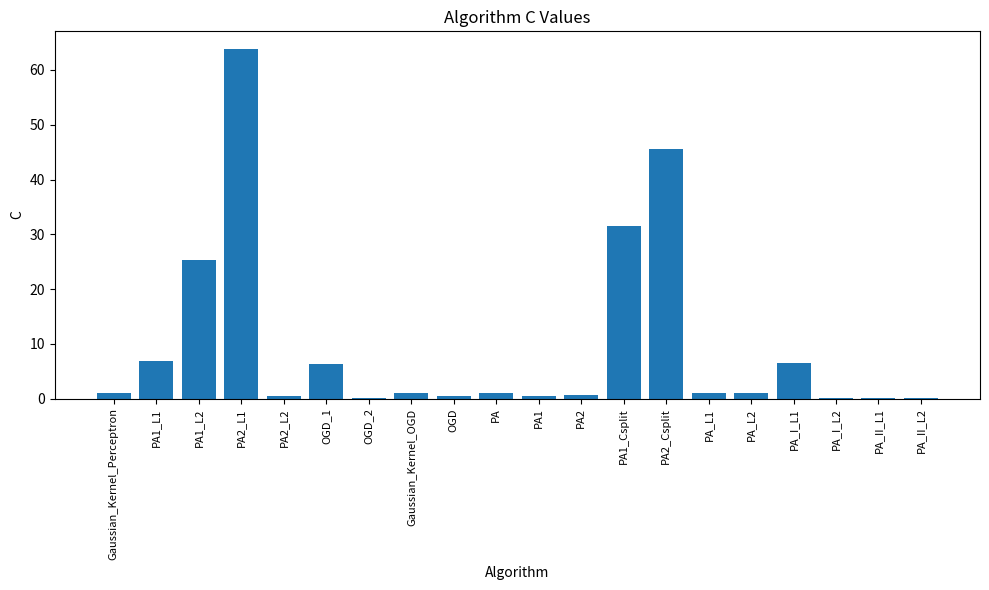

Which category has the highest value across all series?

PA2_L1